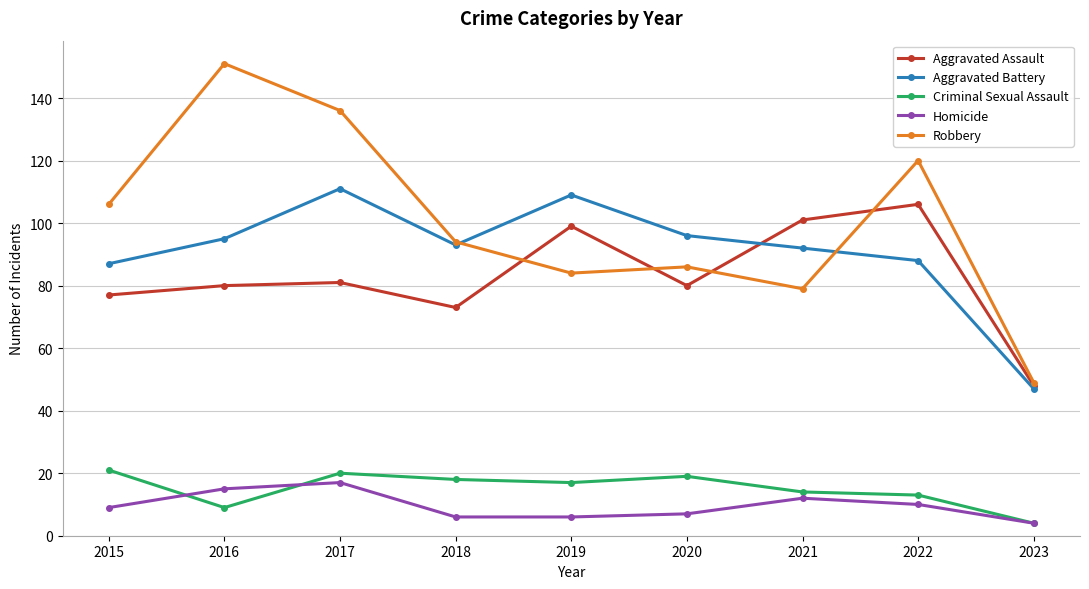

True or false: Aggravated Assault has a value of 73 at 2018.

True